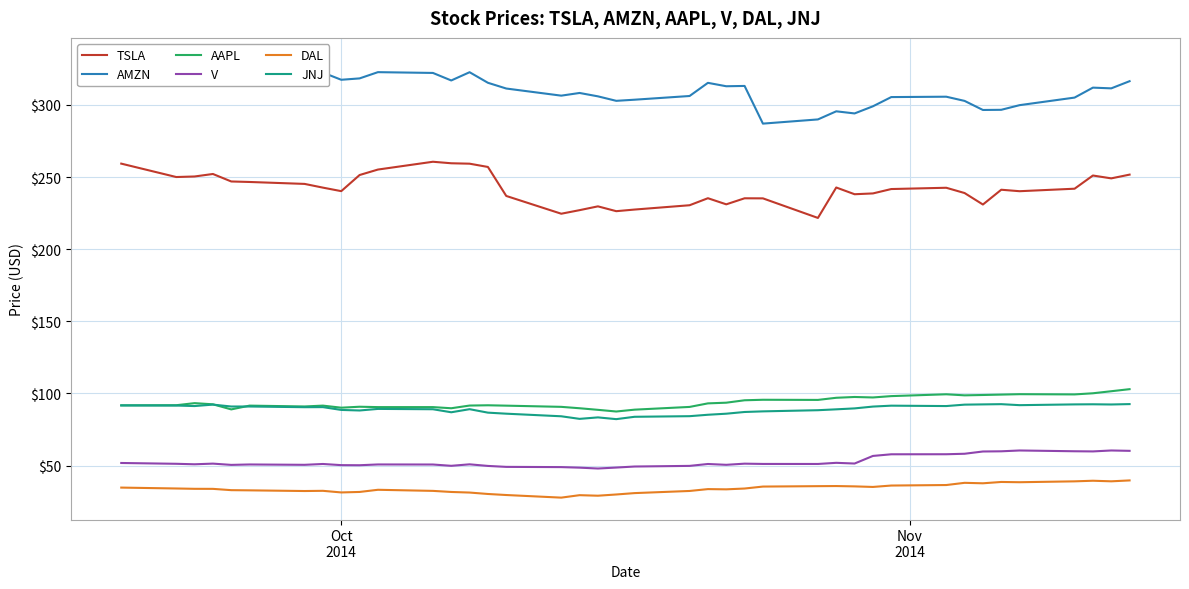

Rank the series by their maximum value, from highest to lowest.

AMZN, TSLA, AAPL, JNJ, V, DAL